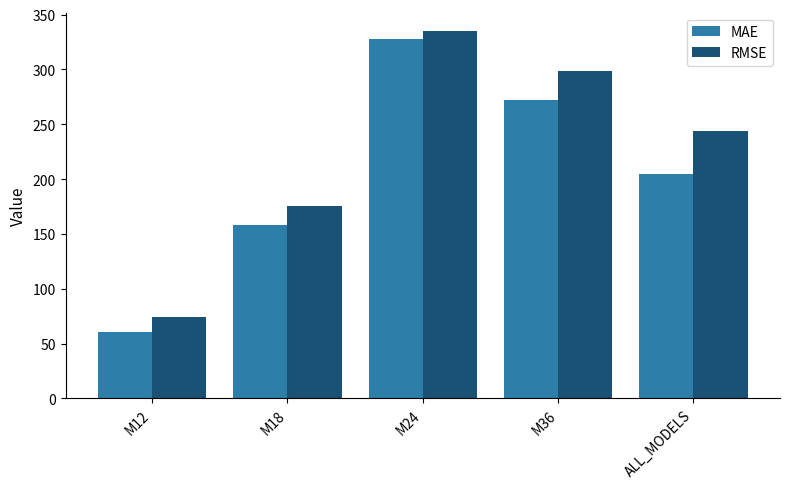

What is the sum of all RMSE values?

1126.8